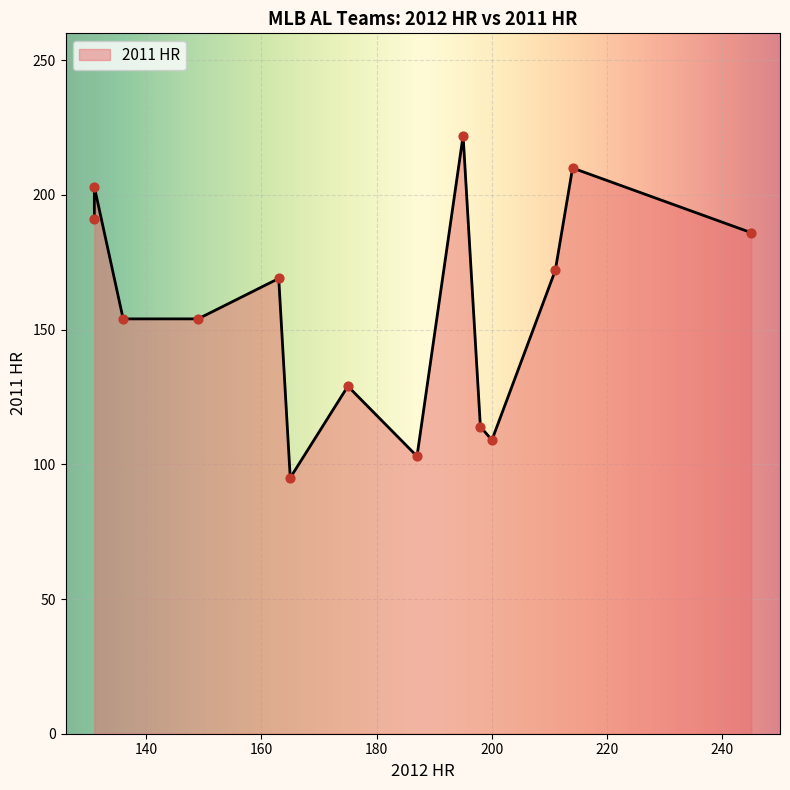

Between 149 and 214, which is larger?

214